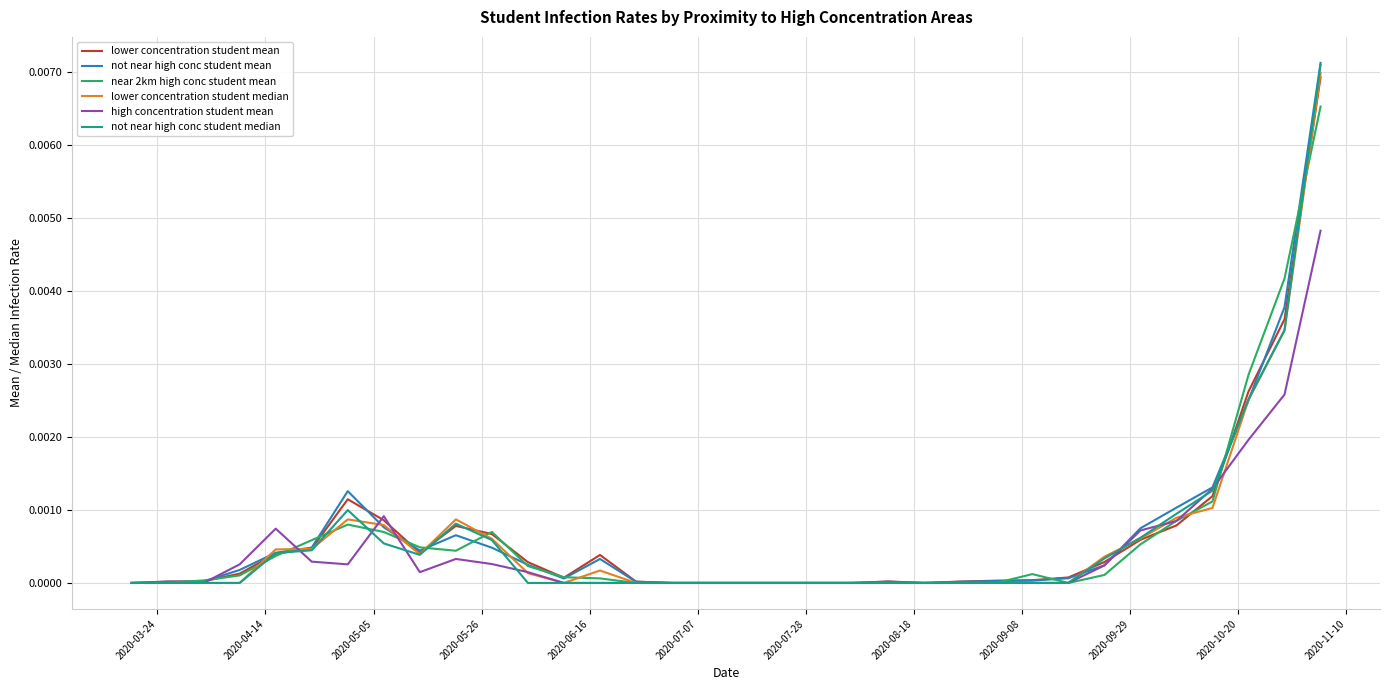

Which series has the largest range (max minus min)?

not near high conc student mean